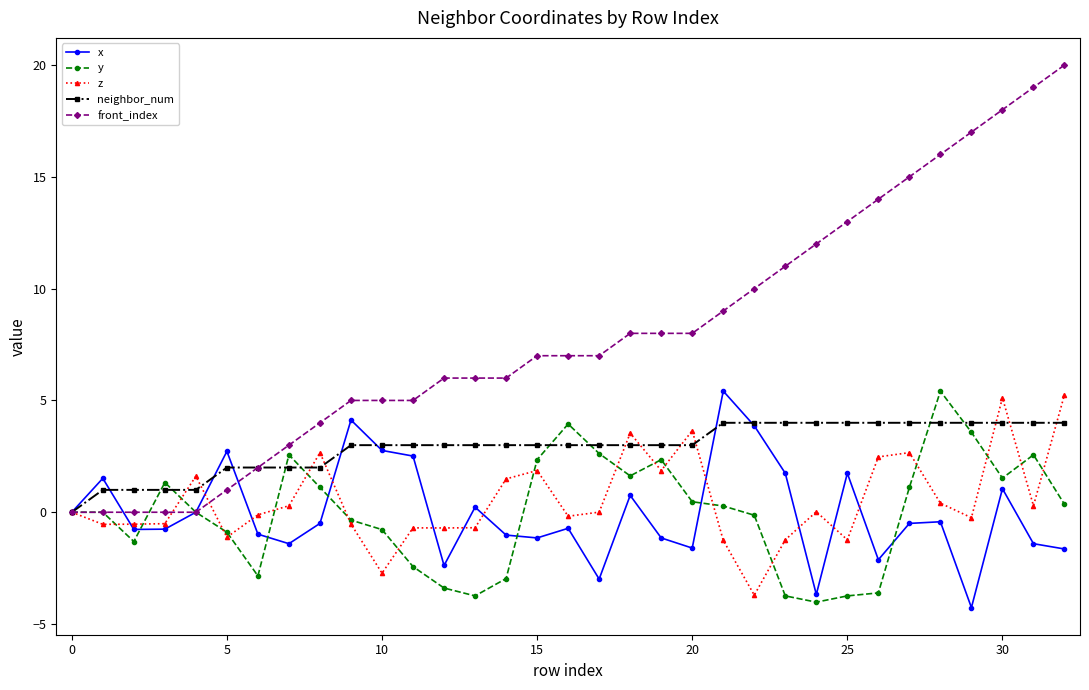

What is the difference between the maximum and second lowest values in the front_index series?

20.0